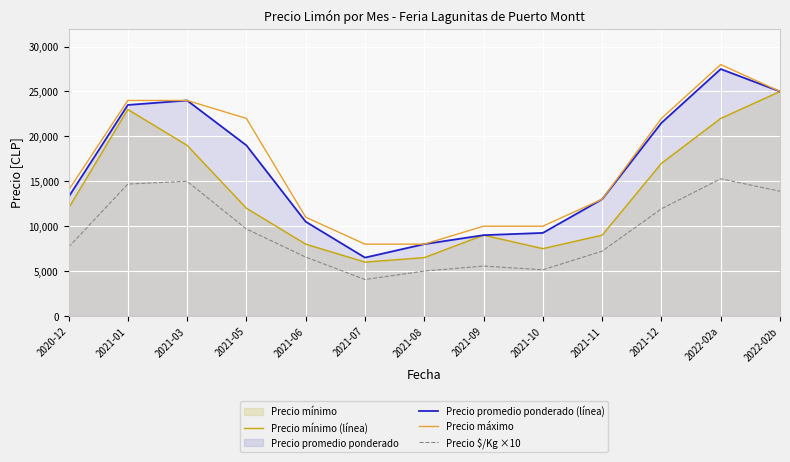

Which series has the largest total across all categories?

Precio máximo